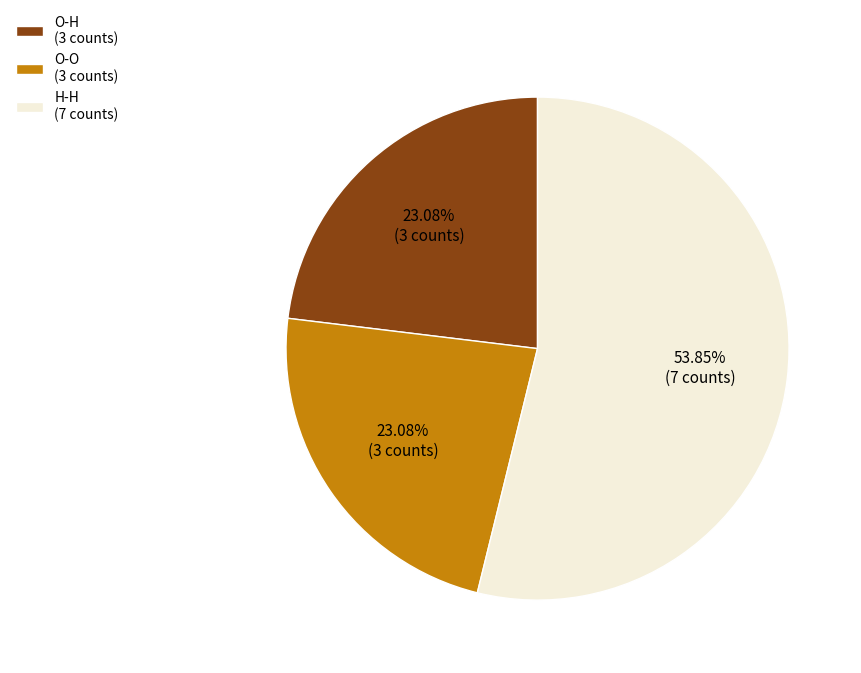

Does O-O represent more than half of the total?

No